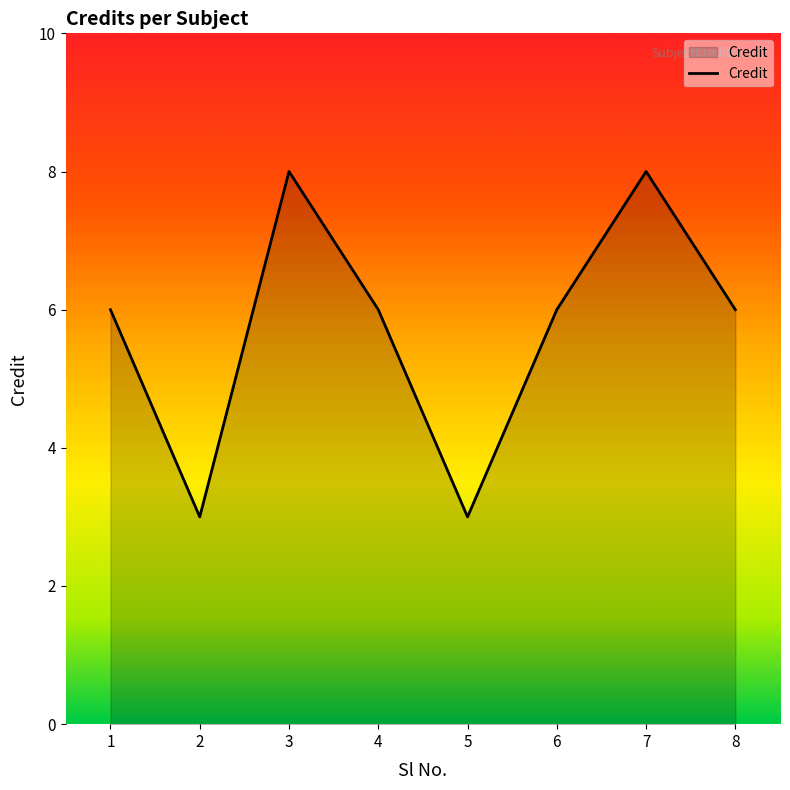

What is the change in value from 4 to 7?

+2